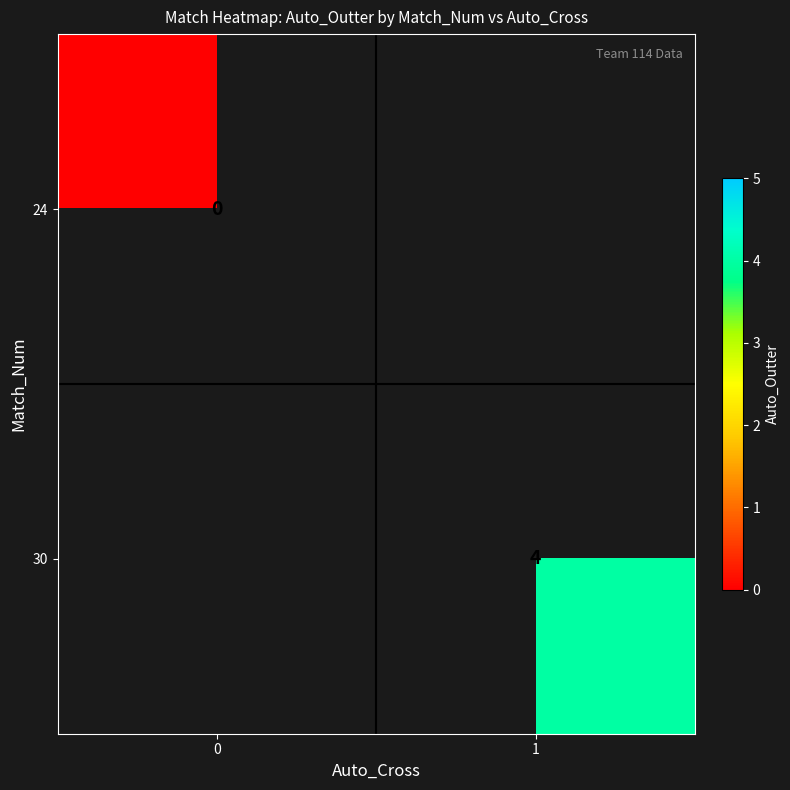

Is the value of 24 at 0 greater than the value of 30 at 1?

No